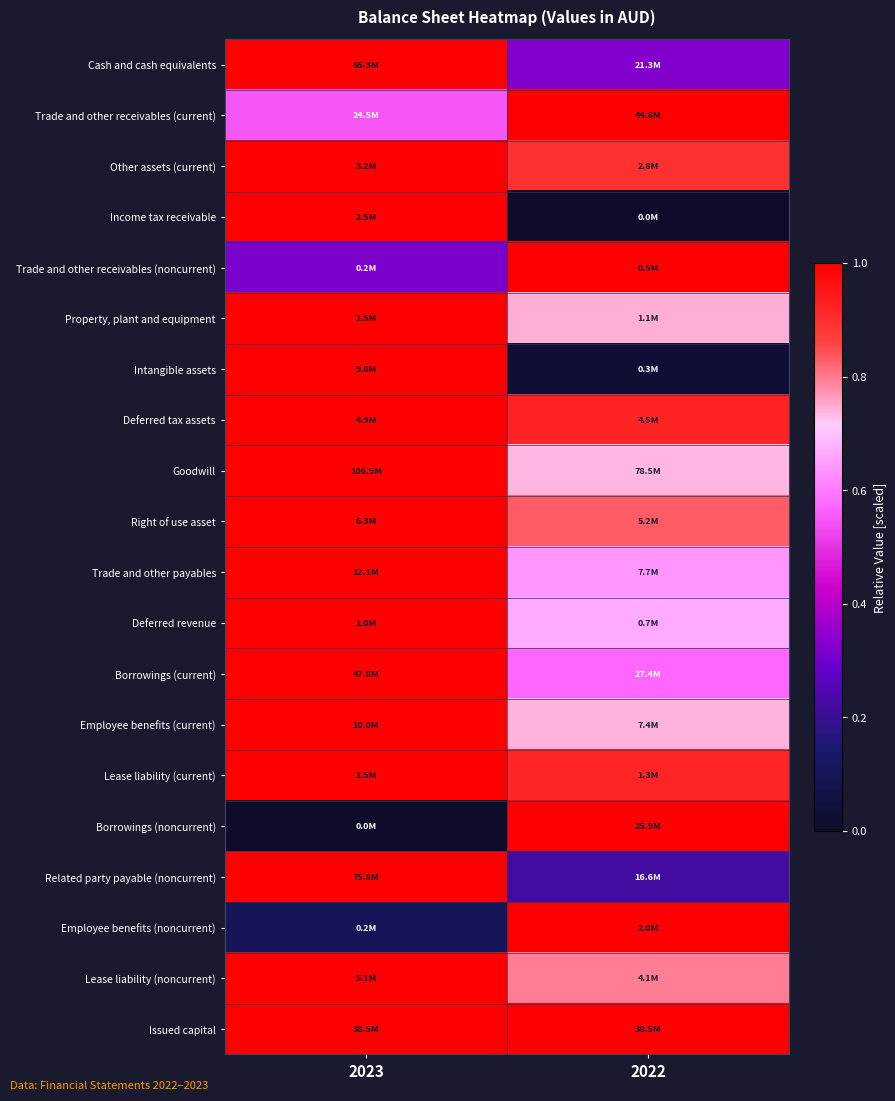

Reading right to left, transcribe all the data shown in this chart.

Cash and cash equivalents: 2022=0.3	2023=1.0
Trade and other receivables (current): 2022=1.0	2023=0.5
Other assets (current): 2022=0.9	2023=1.0
Income tax receivable: 2022=0.0	2023=1.0
Trade and other receivables (noncurrent): 2022=1.0	2023=0.3
Property, plant and equipment: 2022=0.7	2023=1.0
Intangible assets: 2022=0.0	2023=1.0
Deferred tax assets: 2022=0.9	2023=1.0
Goodwill: 2022=0.7	2023=1.0
Right of use asset: 2022=0.8	2023=1.0
Trade and other payables: 2022=0.6	2023=1.0
Deferred revenue: 2022=0.7	2023=1.0
Borrowings (current): 2022=0.6	2023=1.0
Employee benefits (current): 2022=0.7	2023=1.0
Lease liability (current): 2022=0.9	2023=1.0
Borrowings (noncurrent): 2022=1.0	2023=0.0
Related party payable (noncurrent): 2022=0.2	2023=1.0
Employee benefits (noncurrent): 2022=1.0	2023=0.1
Lease liability (noncurrent): 2022=0.8	2023=1.0
Issued capital: 2022=1.0	2023=1.0